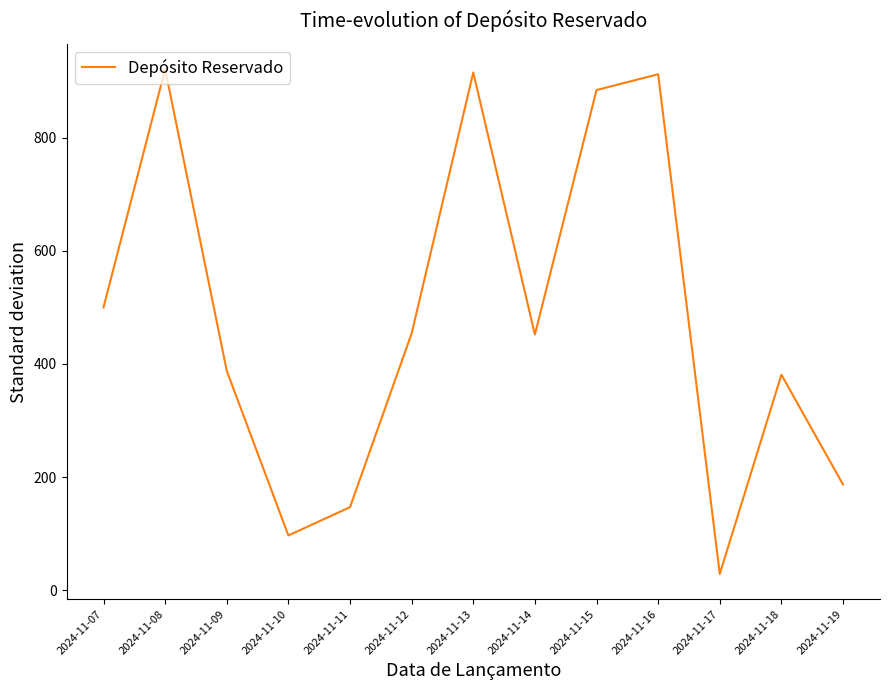

What is the difference between the maximum and second lowest values?

824